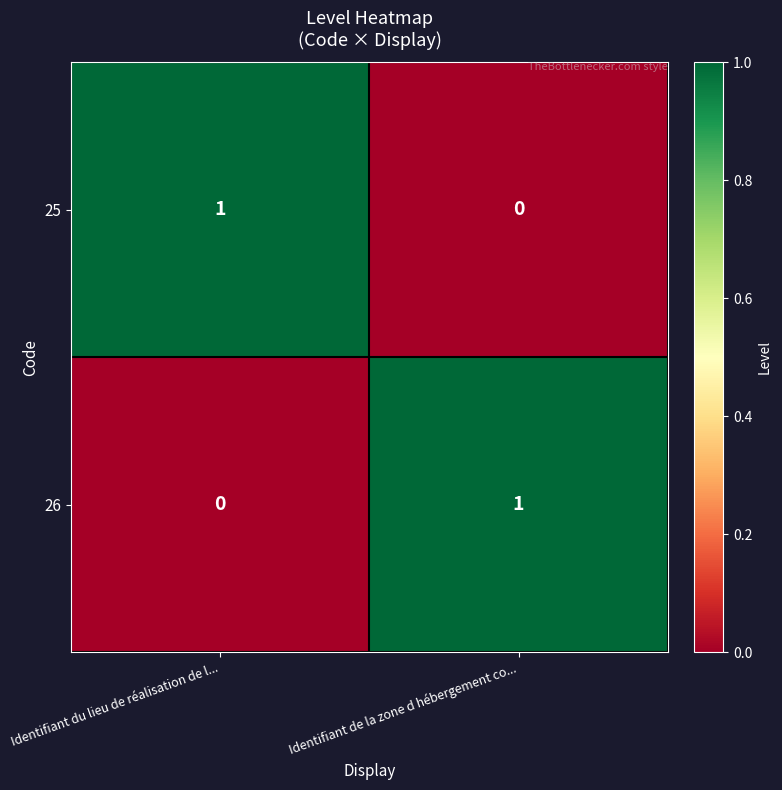

True or false: 26 has a value of 1 at Identifiant de la zone d hébergement co....

True